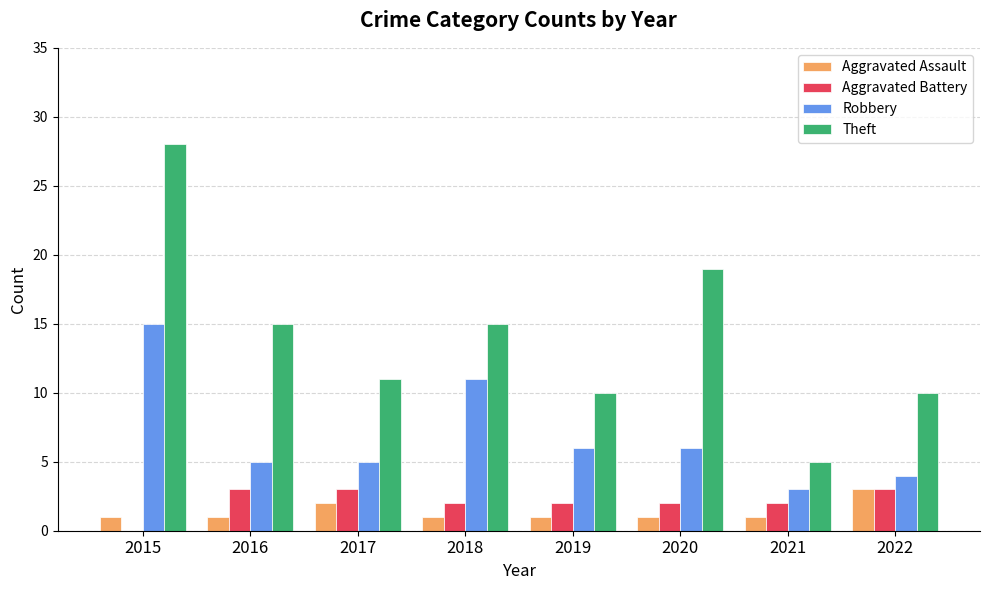

What is the sum of all Aggravated Assault values?

11